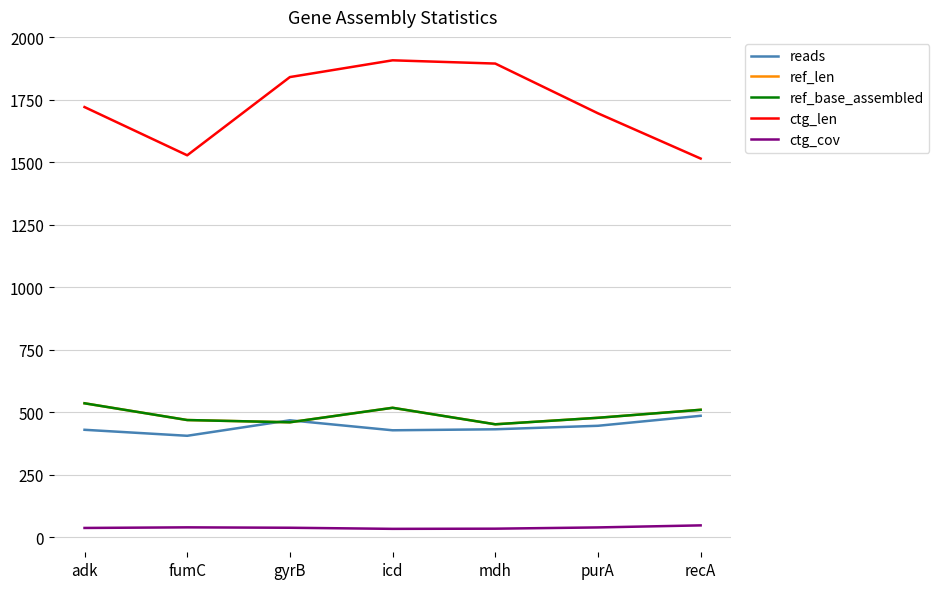

Does the chart have visible grid lines?

Yes